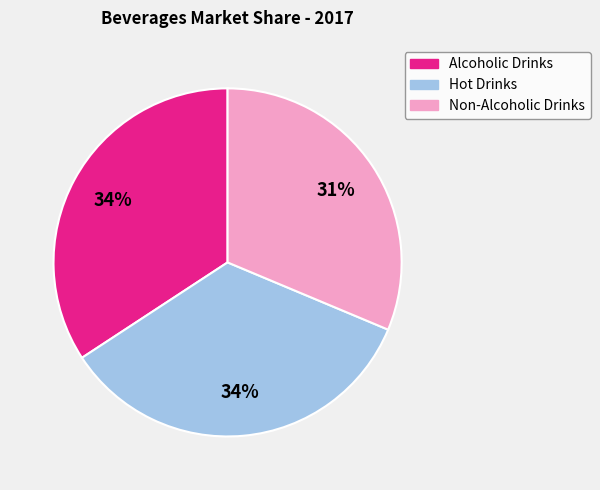

True or false: Hot Drinks accounts for 34% of the total.

True